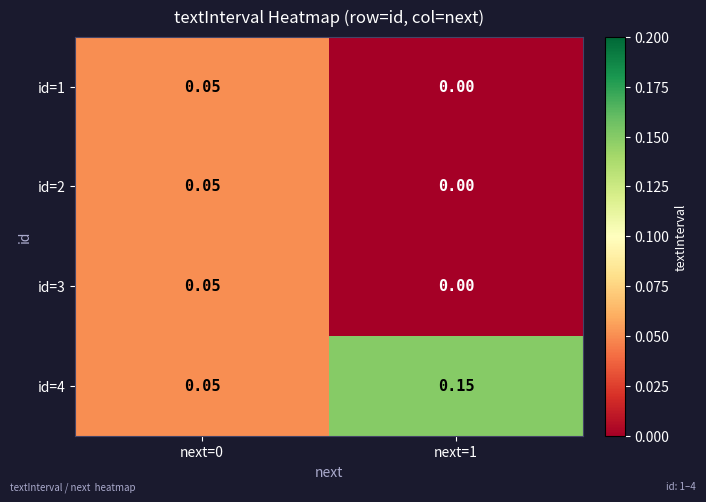

Is the value of id=2 at next=0 greater than the value of id=1 at next=1?

Yes